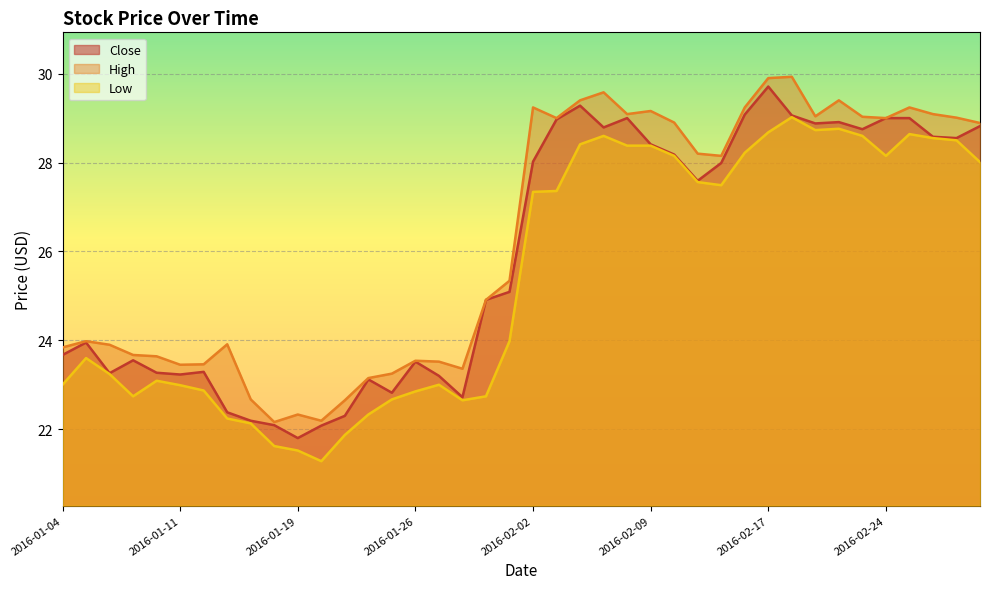

Rank the series by their maximum value, from lowest to highest.

Low, Close, High